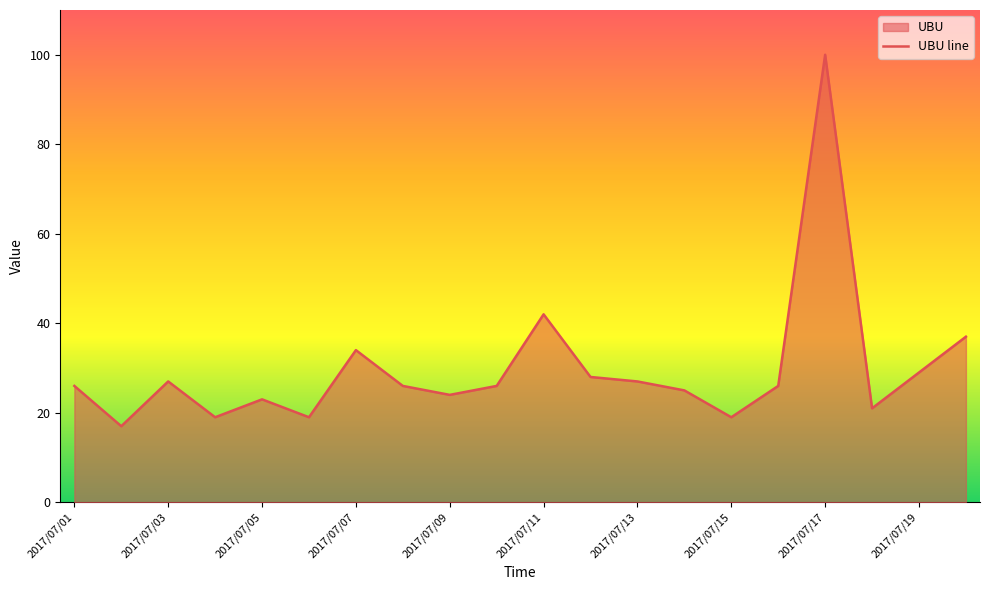

Where is the data nearest to the value 58?

2017/07/11